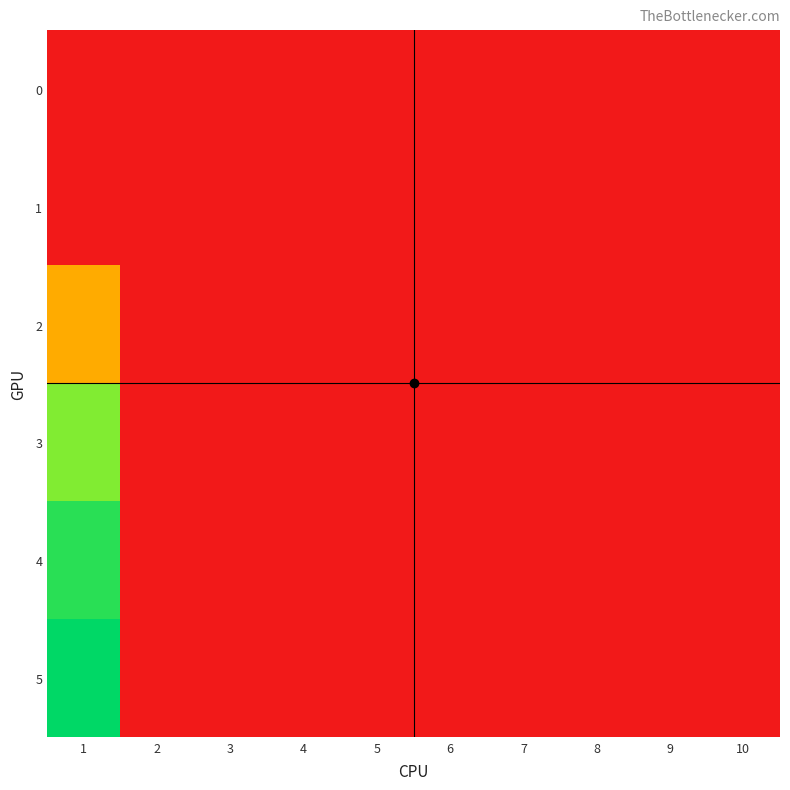

Which series changed the most between 1 and 4?

5